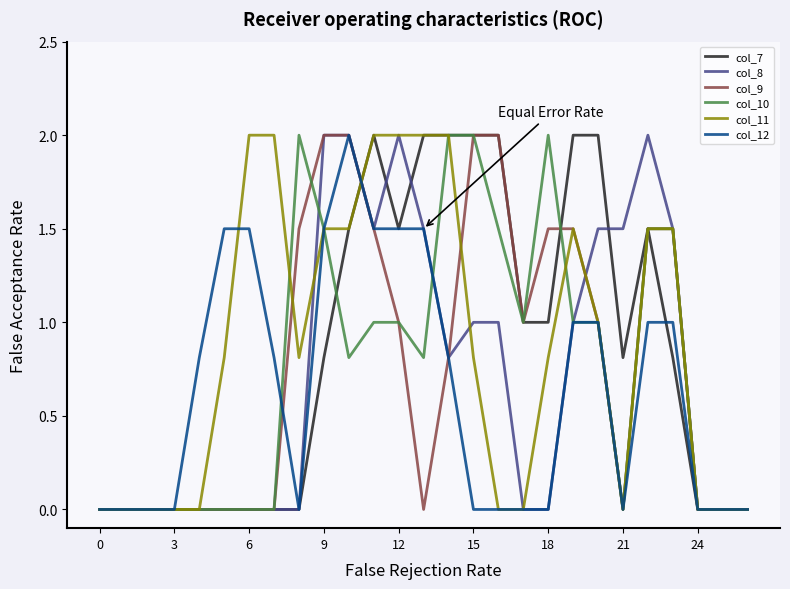

What is the maximum value shown in the chart?

2.0